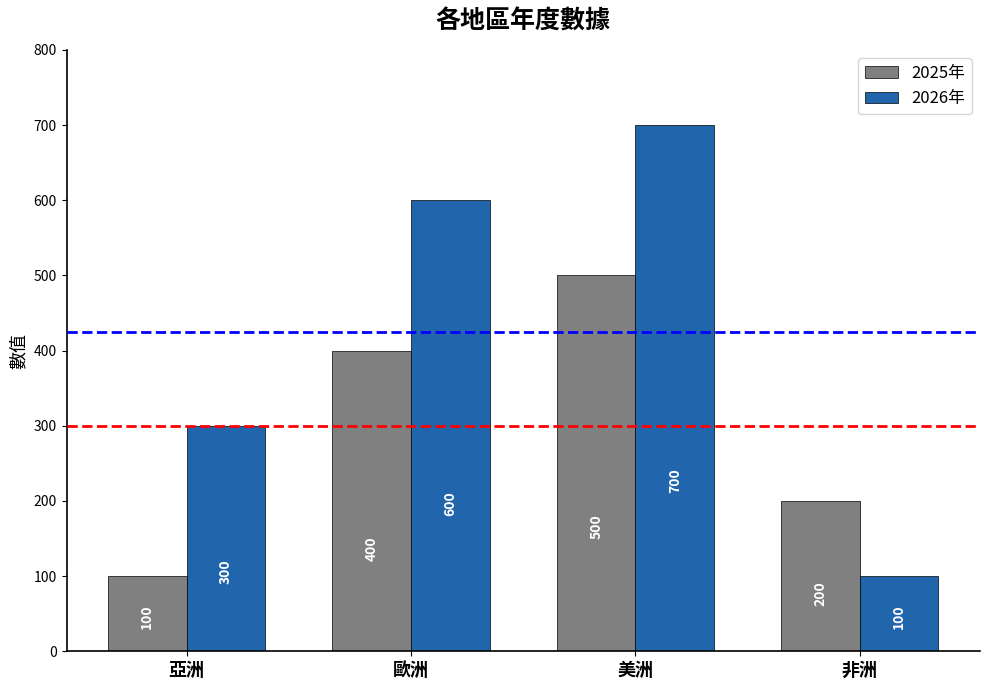

At which category is the sum across all series the highest?

美洲